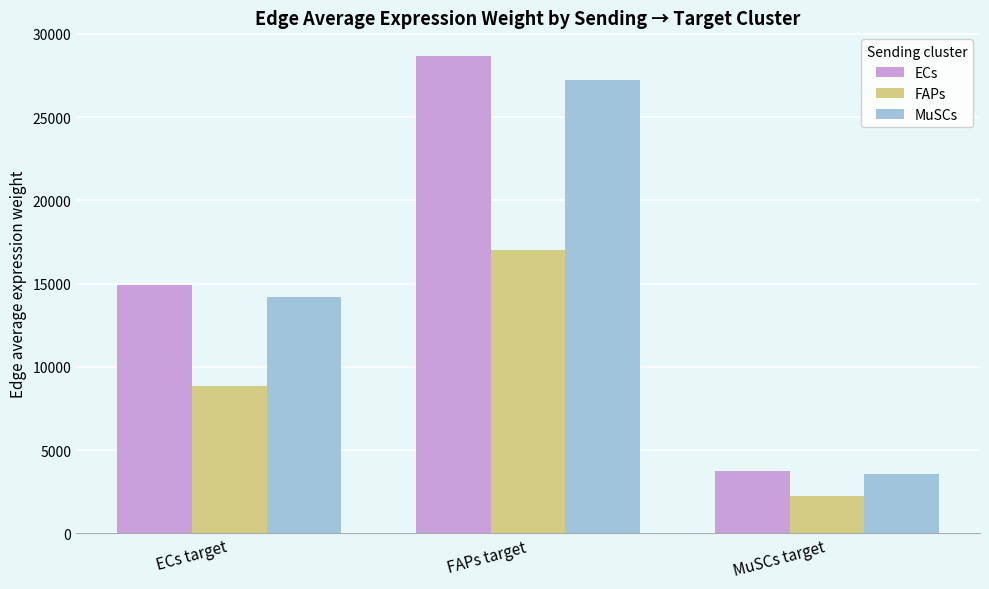

Reading left to right, transcribe all the data shown in this chart.

ECs: 14902.6	28659.3	3736.0
FAPs: 8858.4	17035.6	2220.7
MuSCs: 14169.9	27250.1	3552.3